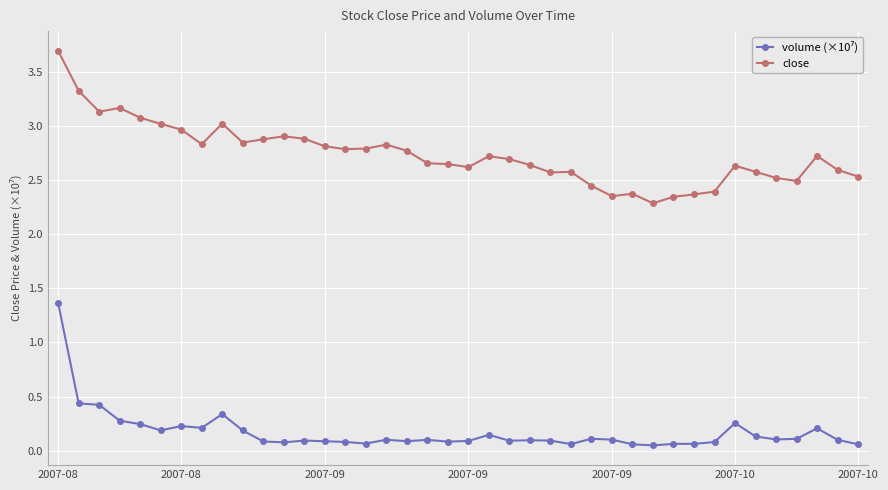

What is the difference between the maximum and second lowest values in the close series?

1.3